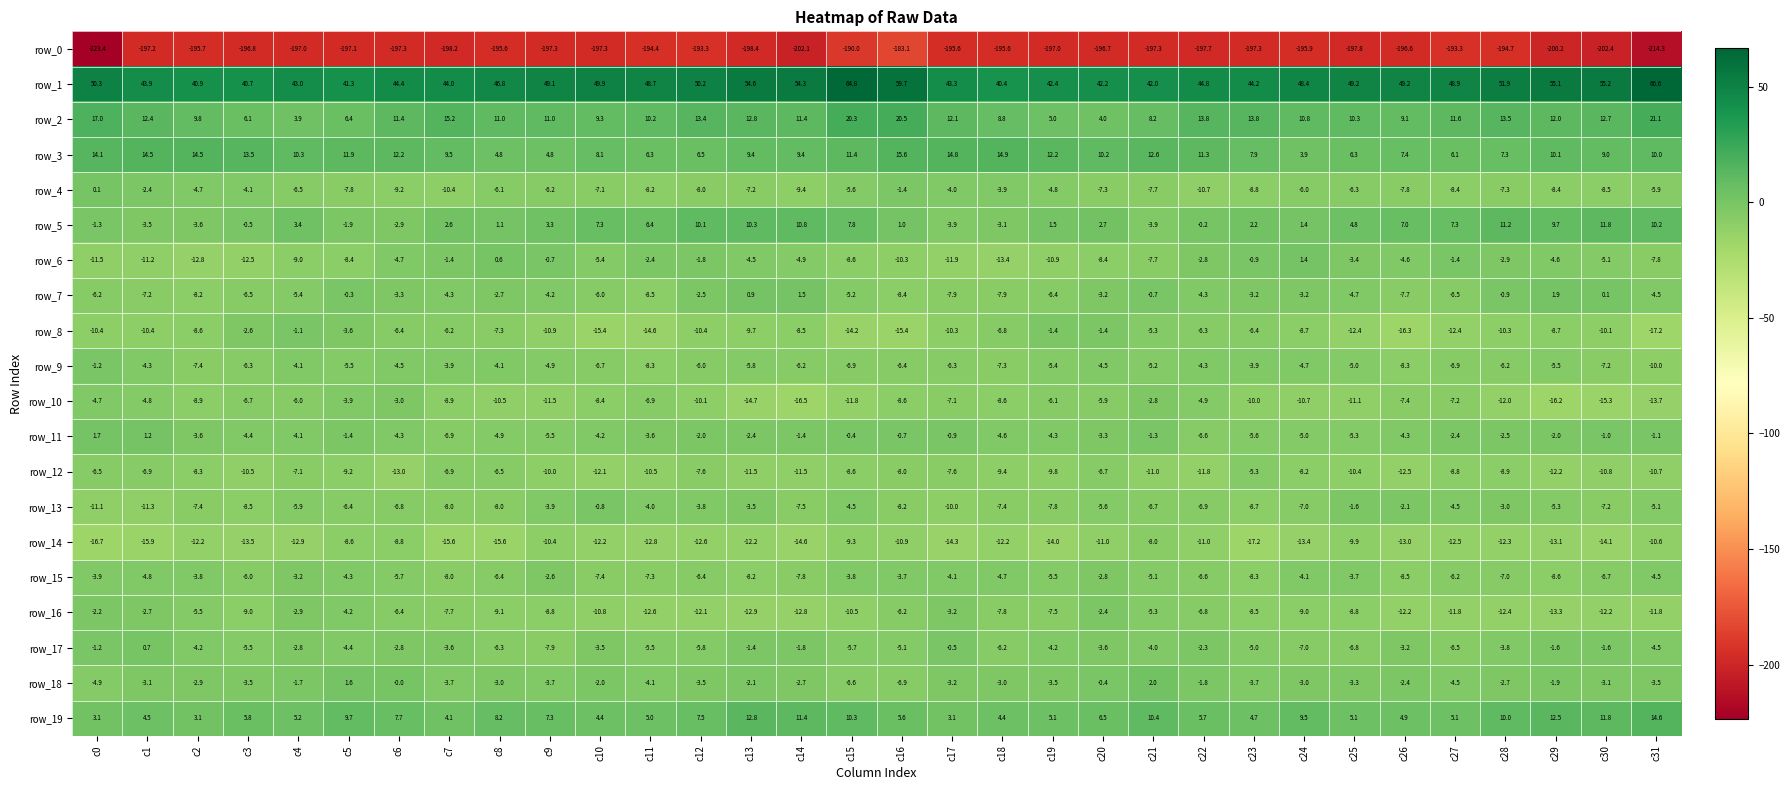

Read the row_3 value at c28.

7.3